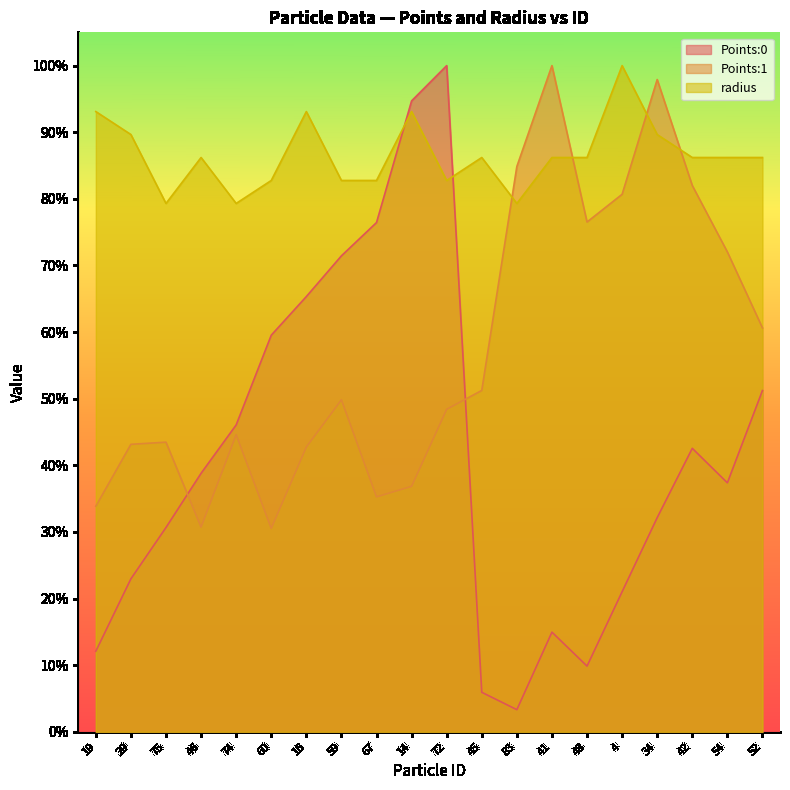

Where is Points:1 nearest to the value 0?

60